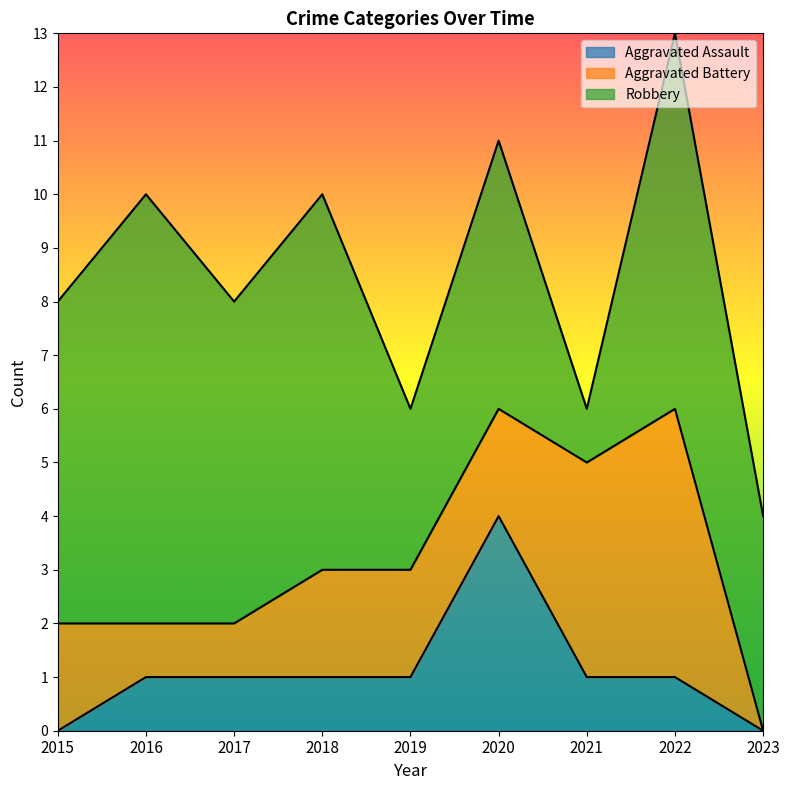

Which series has the largest total across all categories?

Robbery